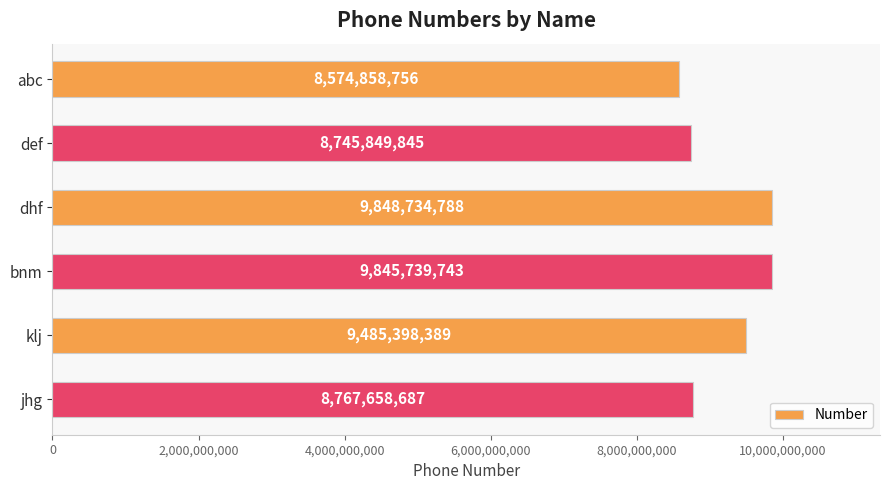

Rank the categories by value from highest to lowest.

dhf, bnm, klj, jhg, def, abc